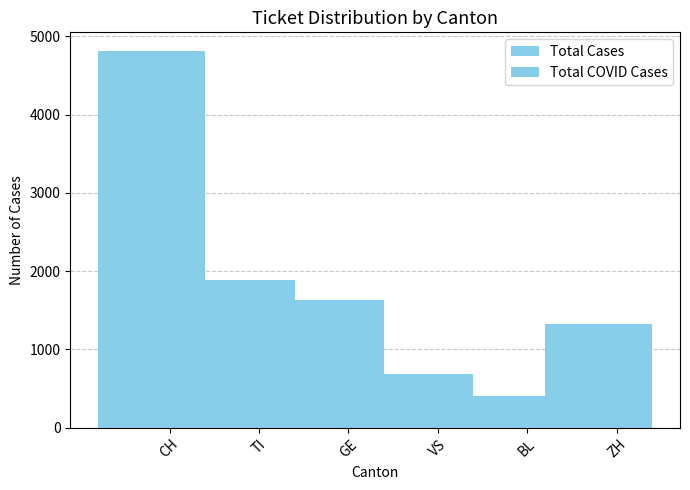

Which series has the widest spread of values?

Total Cases